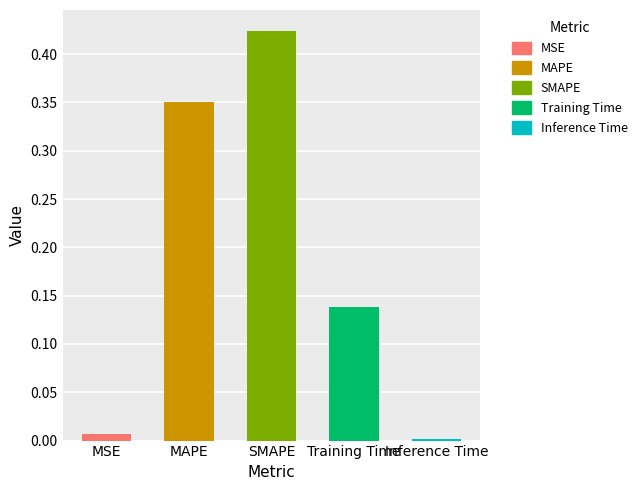

List the labels in order of value, smallest first.

Inference Time, MSE, Training Time, MAPE, SMAPE